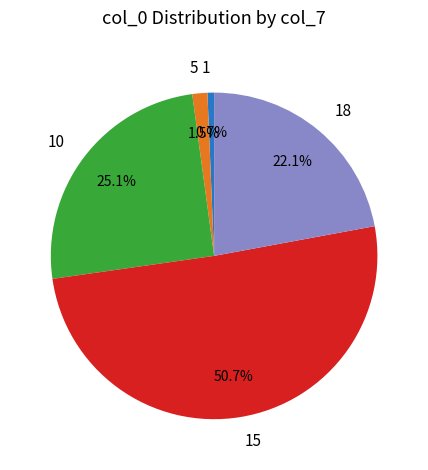

What is the largest slice in the pie chart?

15